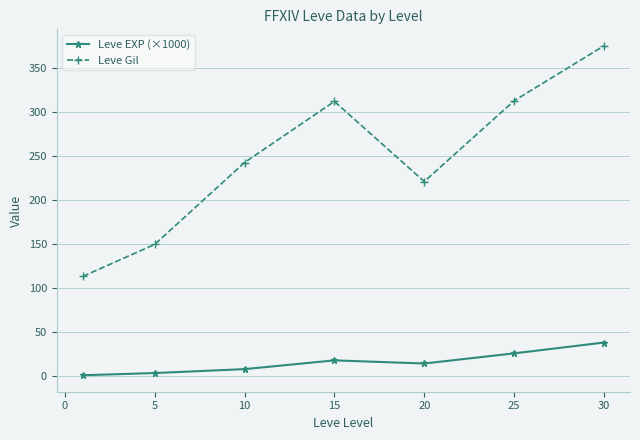

True or false: Leve EXP (×1000) and Leve Gil intersect in this chart.

False